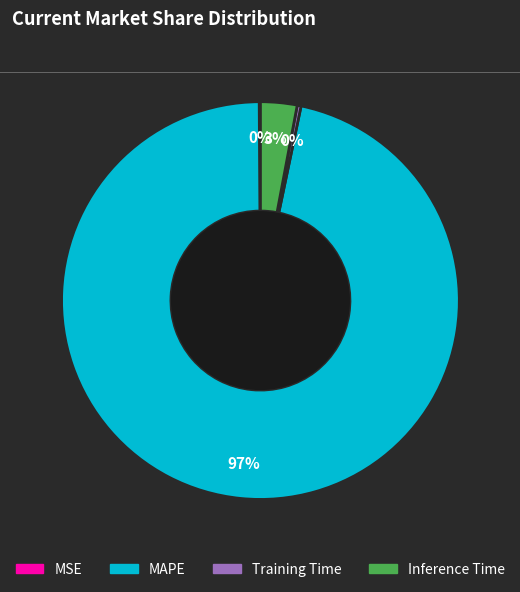

Between Inference Time and MAPE, which is larger?

MAPE